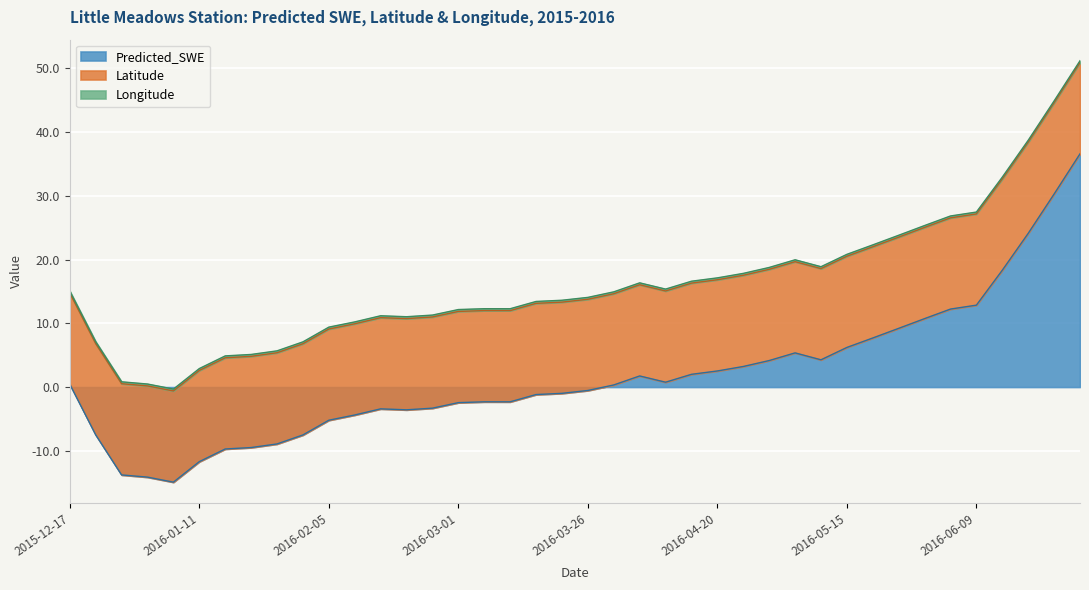

What is the label of the 3rd point from the right?

2016-06-19